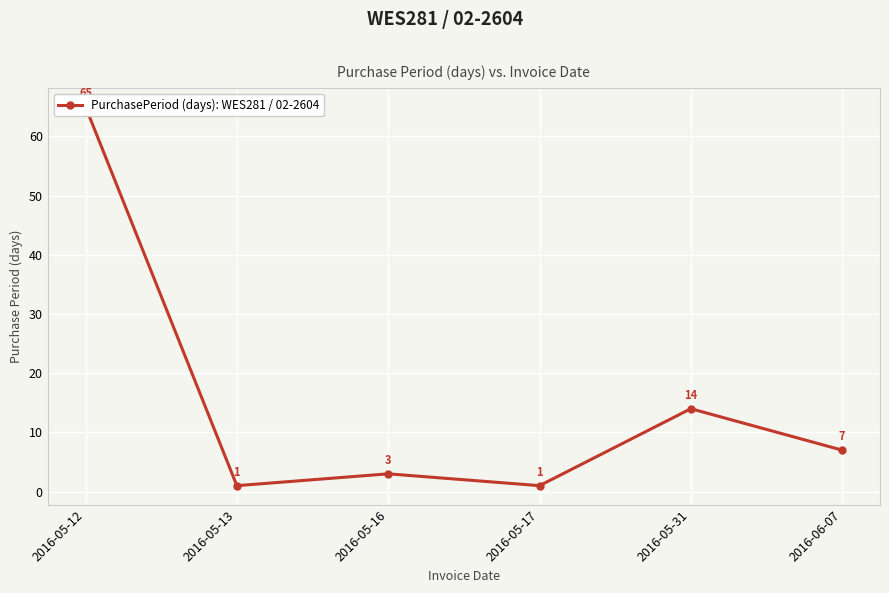

Reading left to right, extract all data points from this chart.

65	1	3	1	14	7